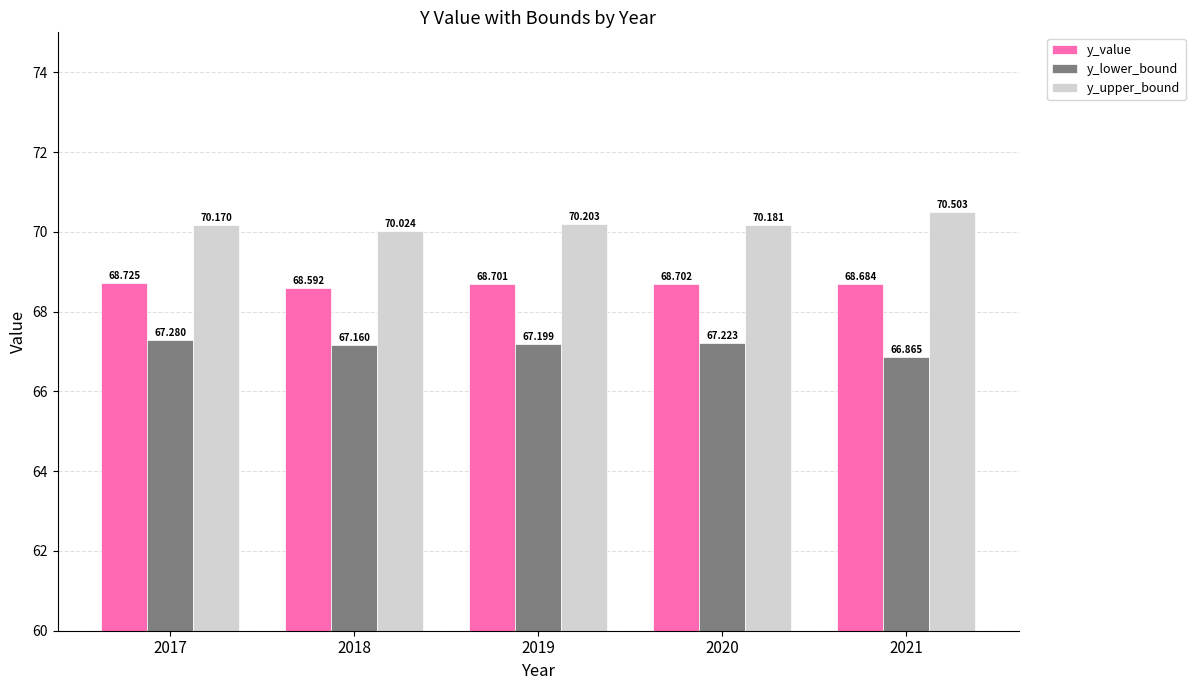

Where is y_lower_bound nearest to the value 67?

2021